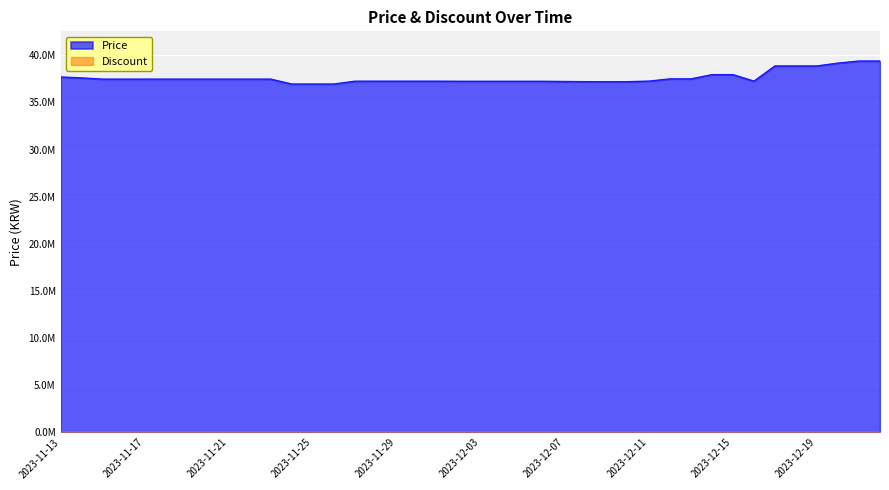

Rank the categories by value from lowest to highest.

2023-11-24, 2023-11-25, 2023-11-26, 2023-12-09, 2023-12-08, 2023-12-10, 2023-12-07, 2023-12-02, 2023-12-03, 2023-12-04, 2023-12-05, 2023-12-06, 2023-11-27, 2023-11-28, 2023-11-29, 2023-11-30, 2023-12-01, 2023-12-11, 2023-12-16, 2023-11-15, 2023-11-16, 2023-11-17, 2023-11-18, 2023-11-19, 2023-11-20, 2023-11-21, 2023-11-22, 2023-11-23, 2023-12-12, 2023-12-13, 2023-11-14, 2023-11-13, 2023-12-14, 2023-12-15, 2023-12-17, 2023-12-18, 2023-12-19, 2023-12-20, 2023-12-21, 2023-12-22